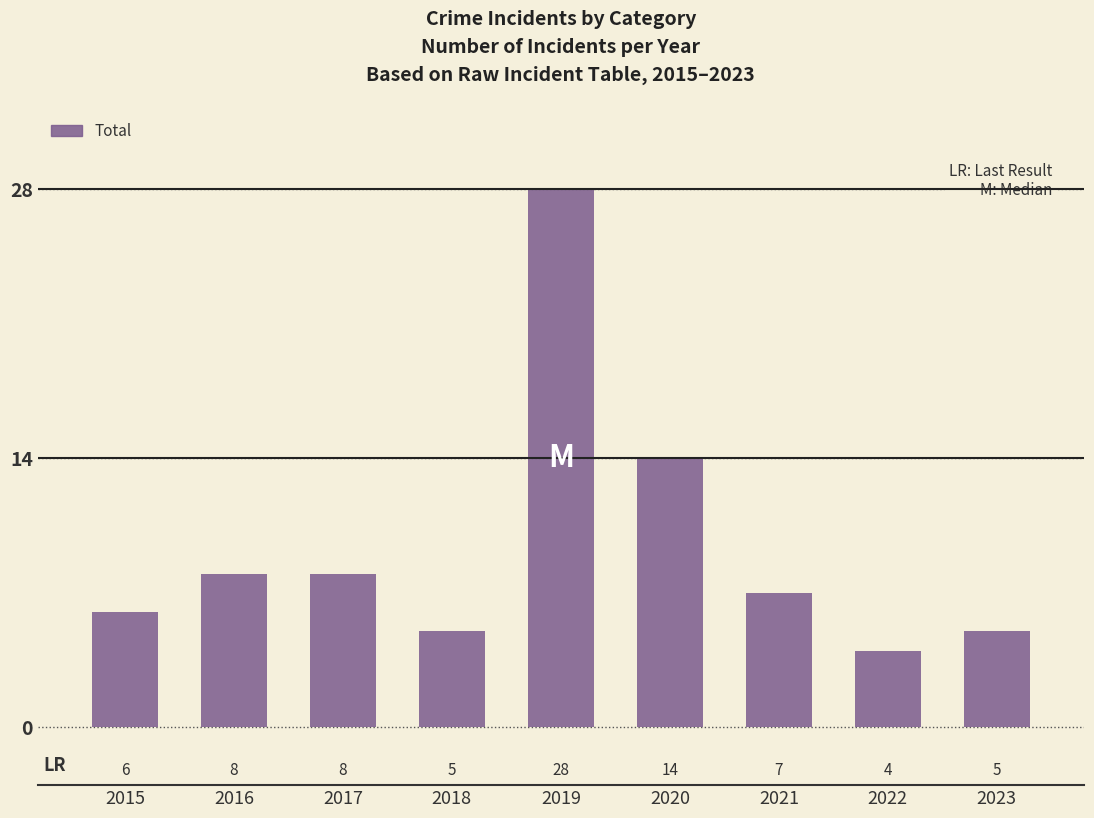

What is the value of the 8th bar from the left?

4